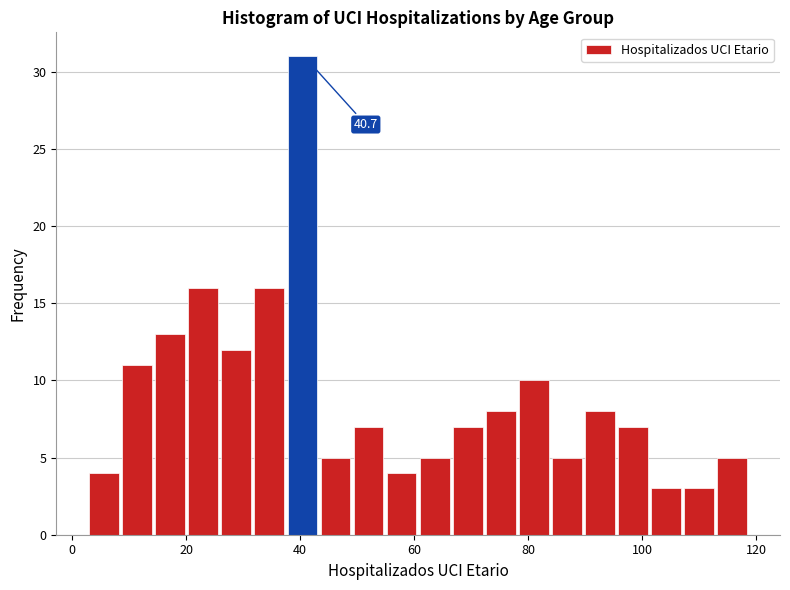

Read against the x-axis, roughly where is the centre of the tallest bar?

40